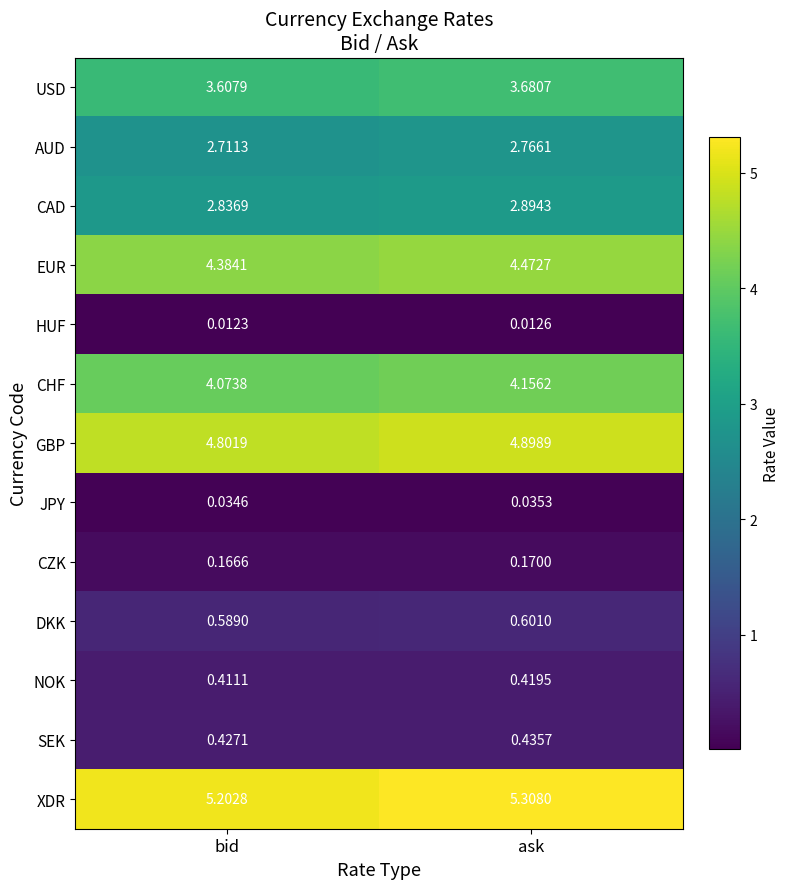

Rank the categories by EUR value from lowest to highest.

bid, ask